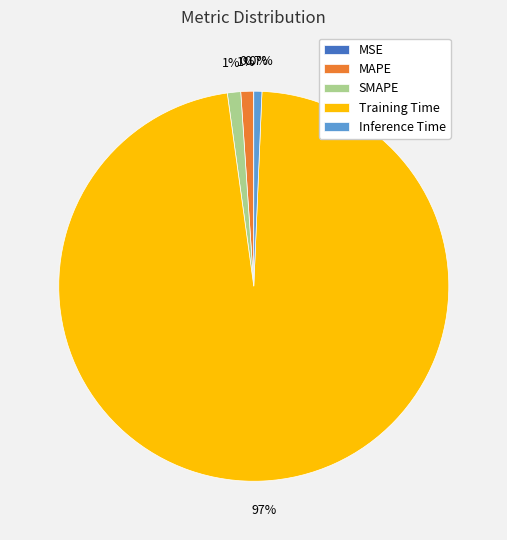

The Inference Time slice represents 6% of the pie. True or false?

False